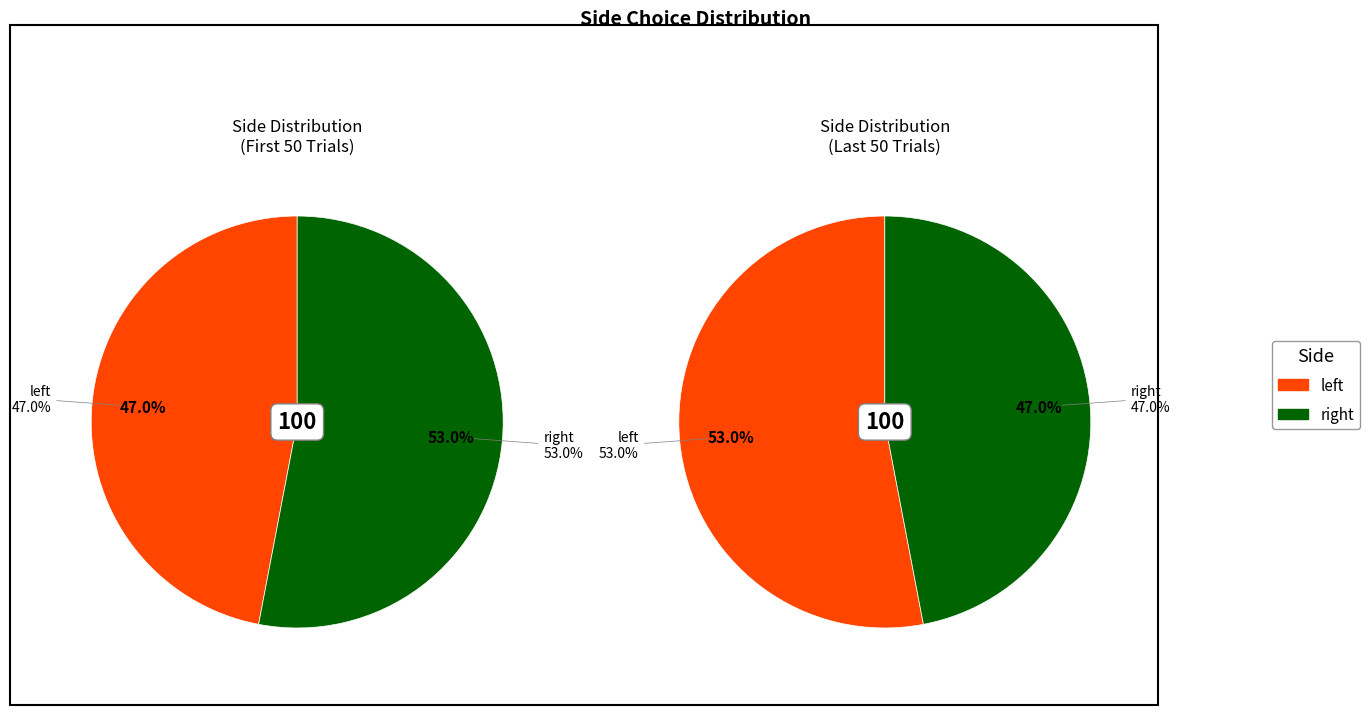

Is there a majority slice in this chart?

Yes